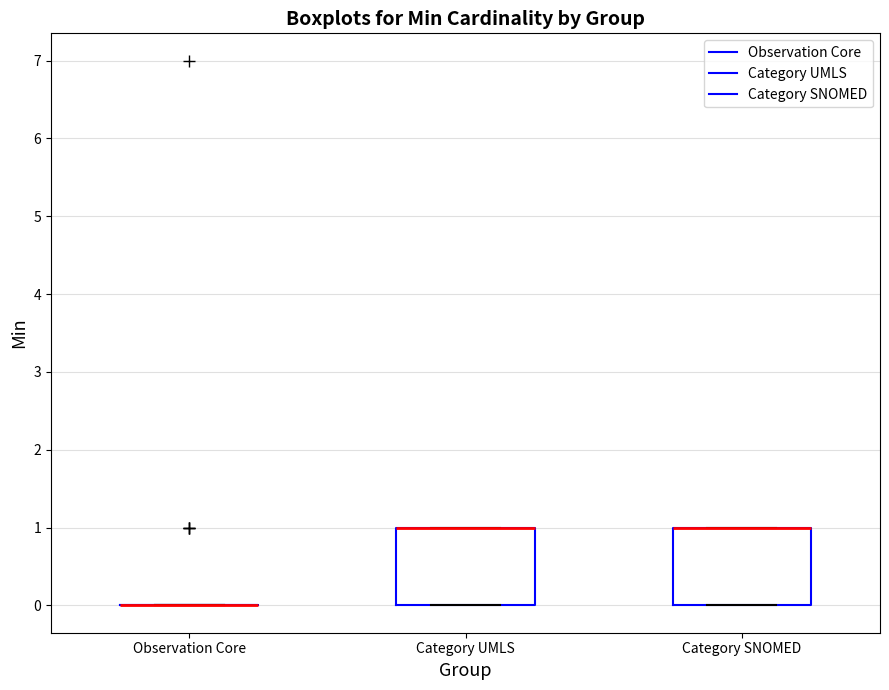

Reading left to right, read every box against the y-axis: the position of its median line, the range the box covers, and the ends of its whiskers. The values are not printed on the chart, so give them approximately, as read against the axis.

Observation Core: box collapsed to a line at 0, whiskers 0 to 0
Category UMLS: median 1 (drawn on the box's upper edge), box 0 to 1, whiskers 0 to 1
Category SNOMED: median 1 (drawn on the box's upper edge), box 0 to 1, whiskers 0 to 1